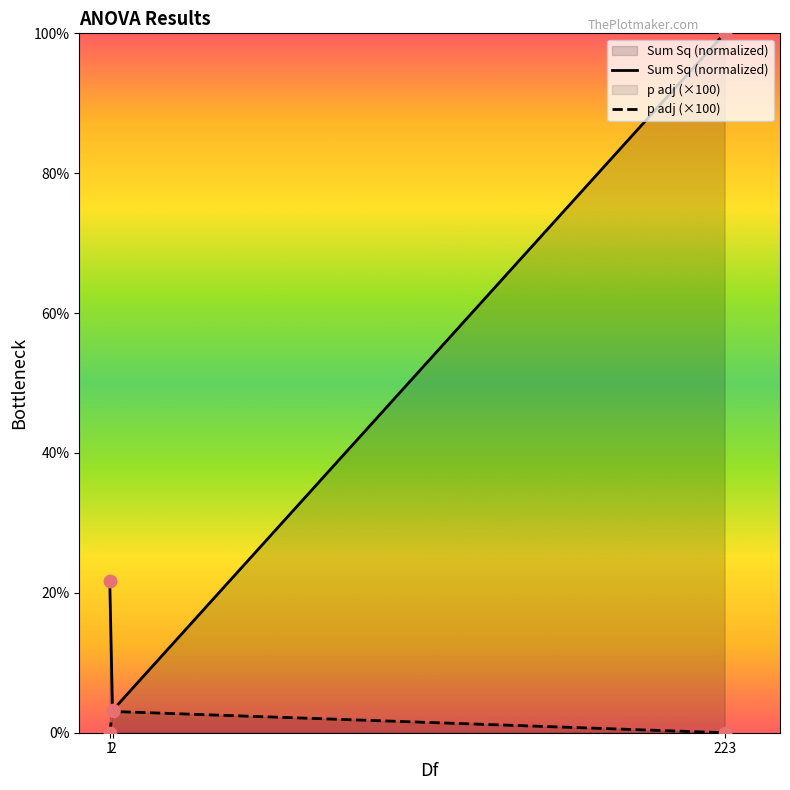

Which series reaches the minimum Y coordinate?

p adj (×100)